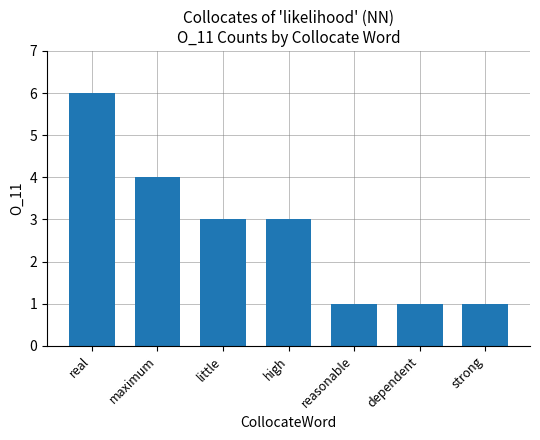

Which has a higher value, little or reasonable?

little